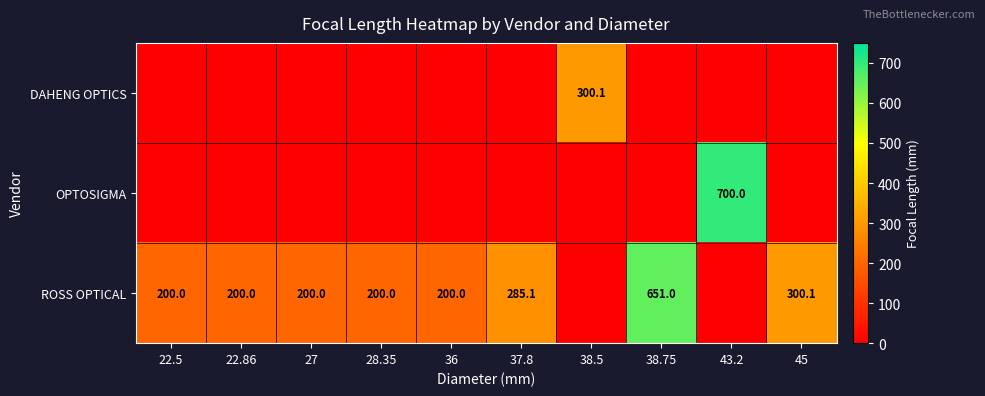

Is it true that ROSS OPTICAL equals 322.4 at 22.86?

False